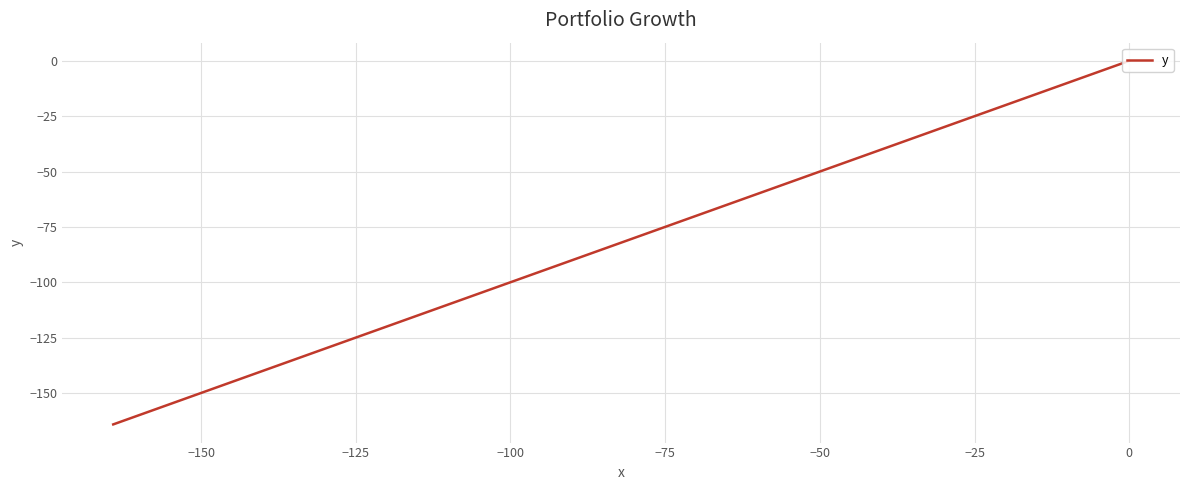

What is the label of the 6th point from the left?

−50